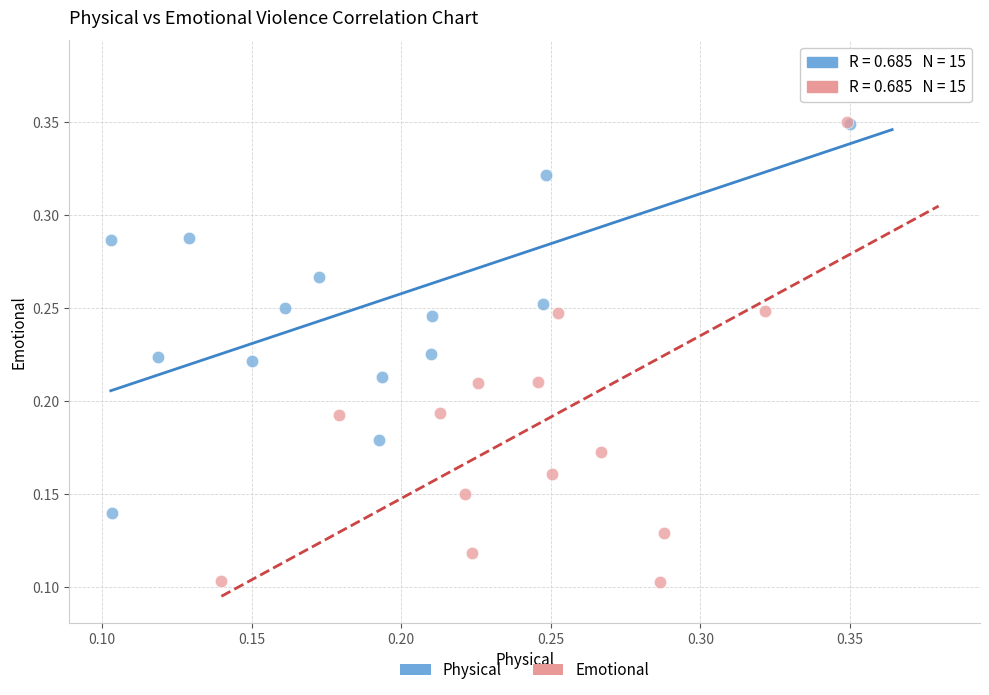

Which series has the widest spread of Y values?

Emotional